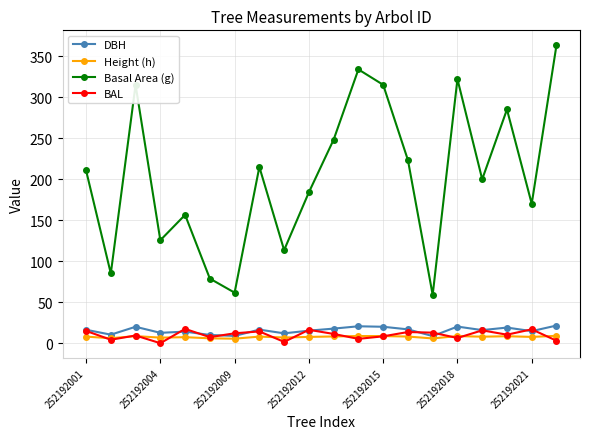

What is the sum of all BAL values?

201.4